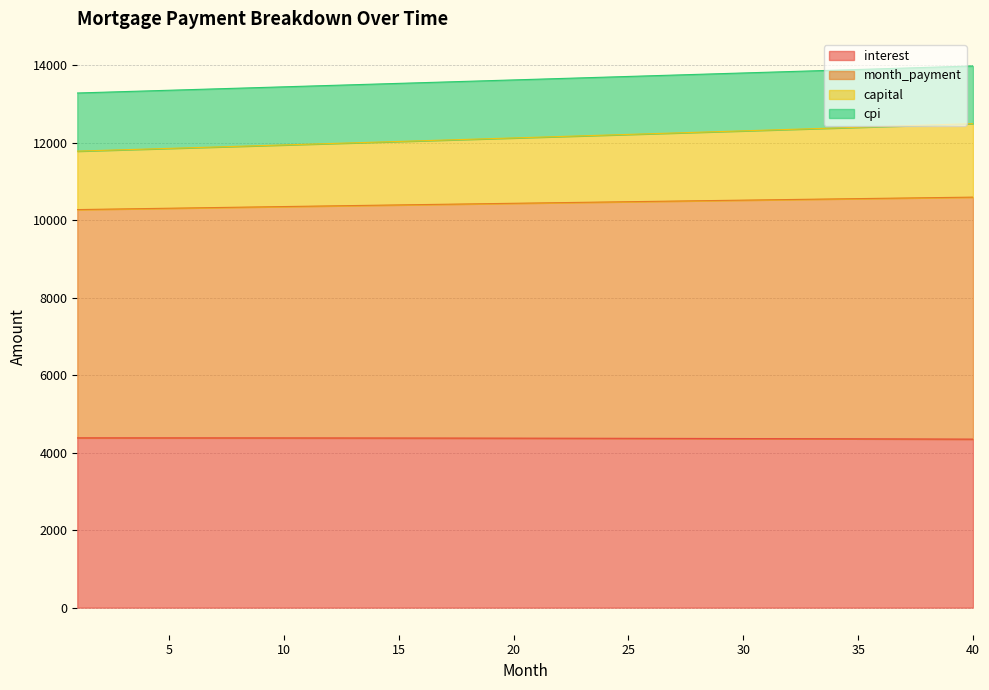

True or false: capital has more than 0 interior local peaks.

False